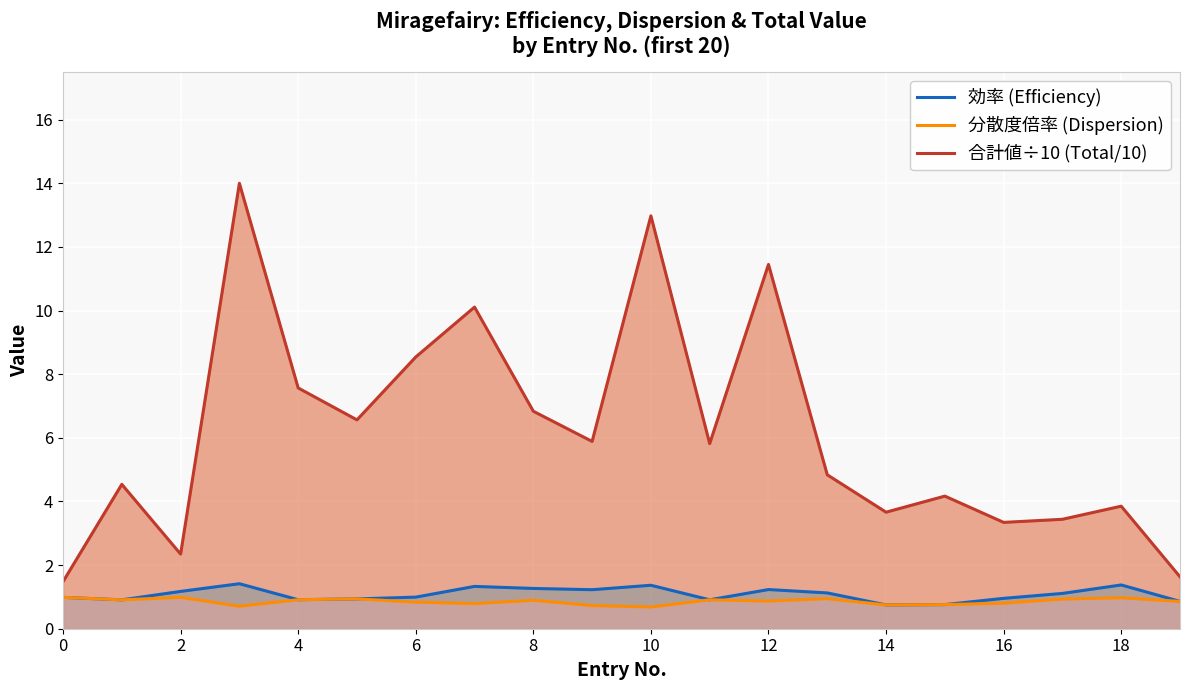

How many lines are shown in the chart?

3